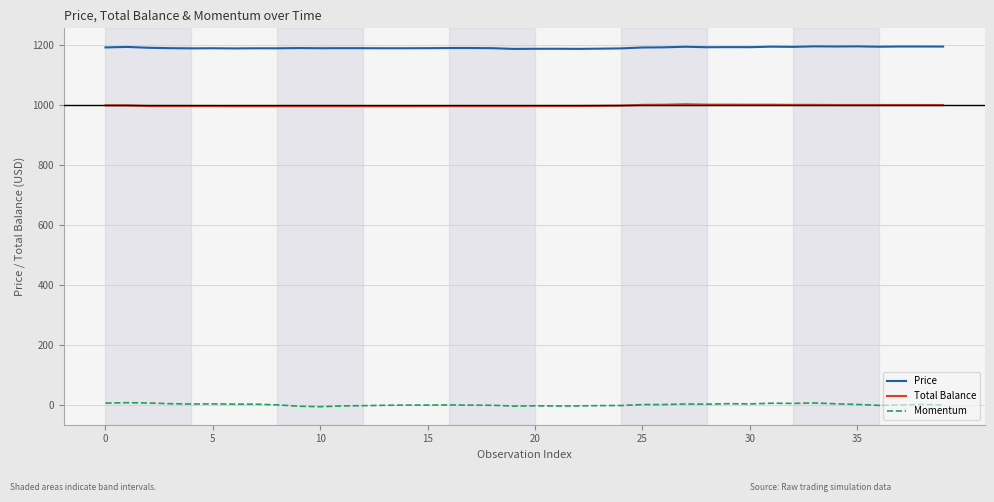

What is the greatest value displayed?

1196.5